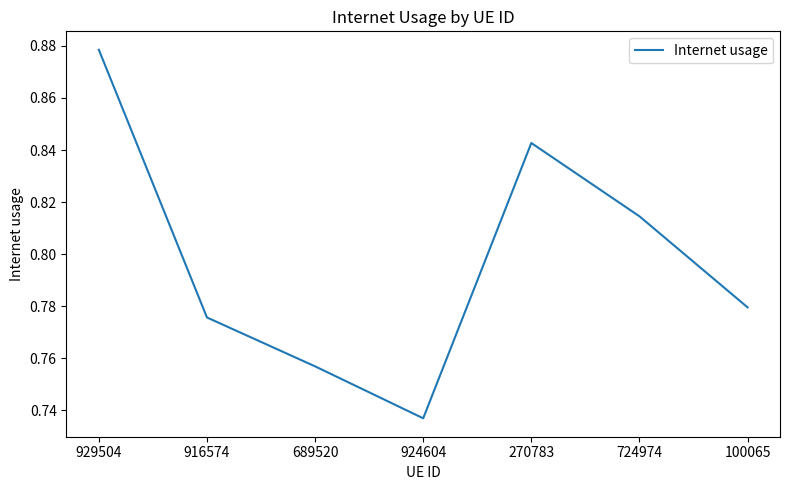

How many categories are shown in the chart?

7